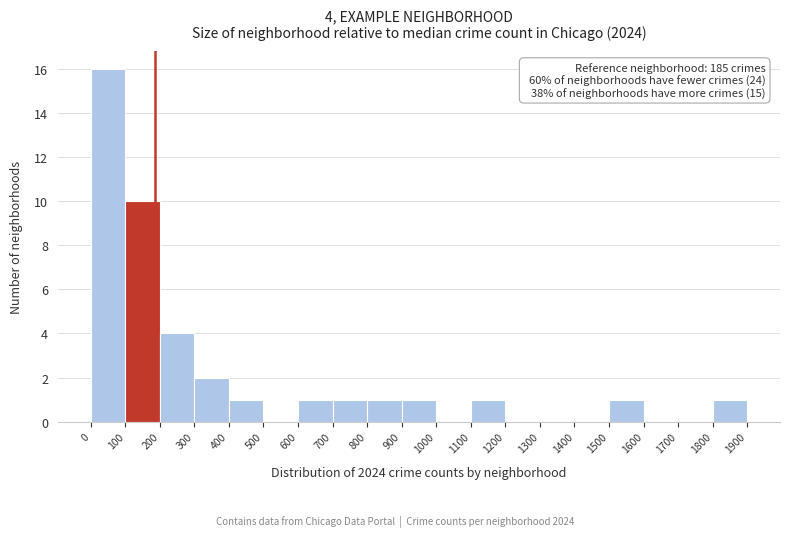

Over which range of the x-axis is the bar tallest?

0 to 100